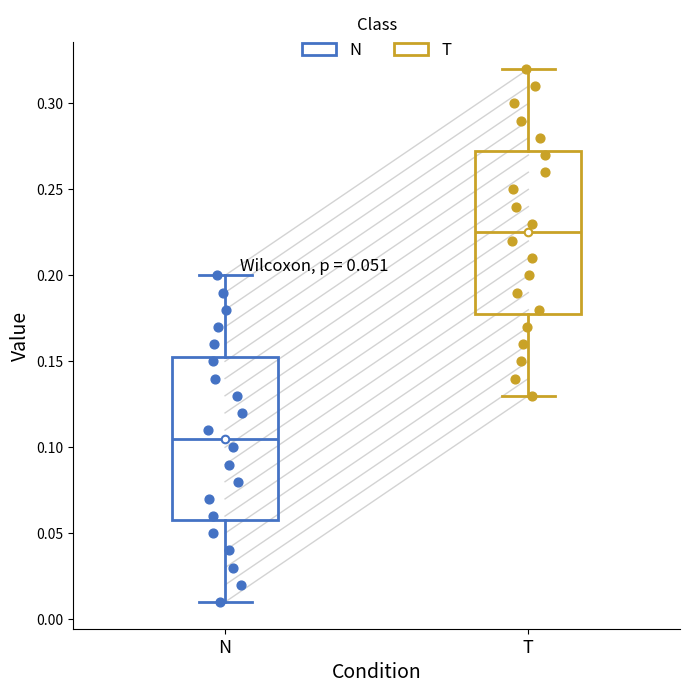

Which box has the lowest median line?

N